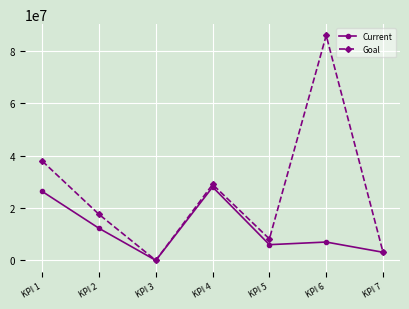

What is the difference between the Current values at KPI 3 and KPI 7?

3092041